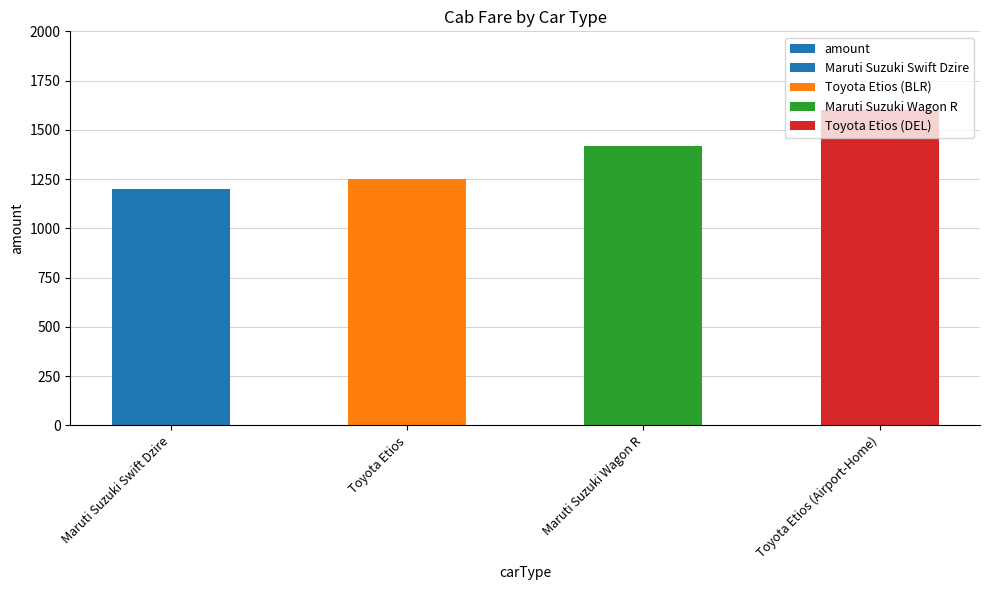

What is the change in value from Maruti Suzuki Wagon R to Toyota Etios (Airport-Home)?

+180